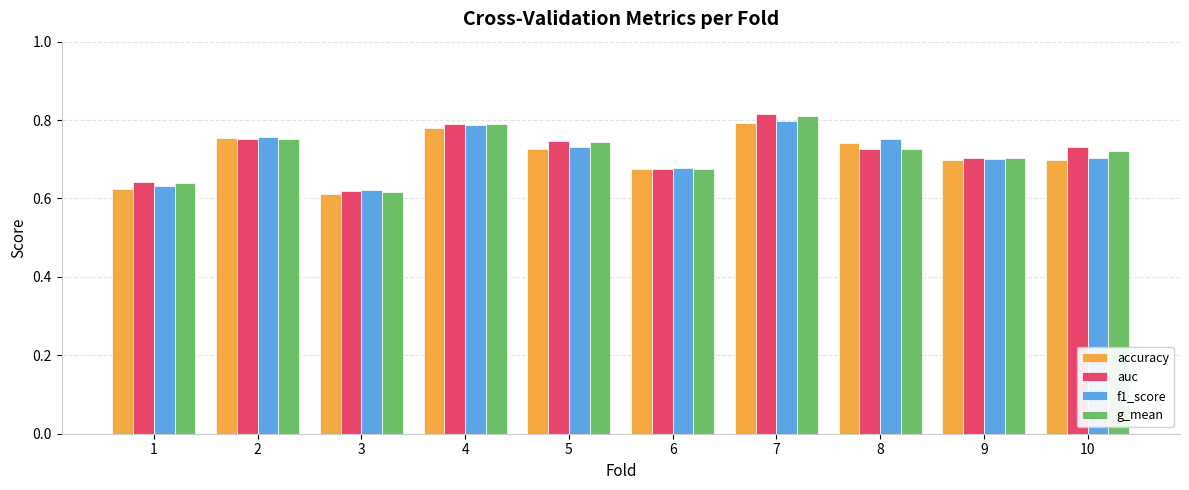

List the series in order of their overall mean, highest first.

auc, g_mean, f1_score, accuracy